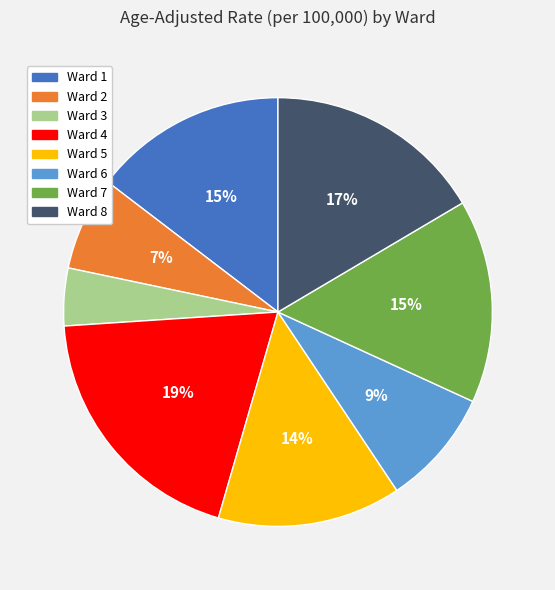

To the nearest percent, what is the difference between the largest and smallest slice percentages?

15%